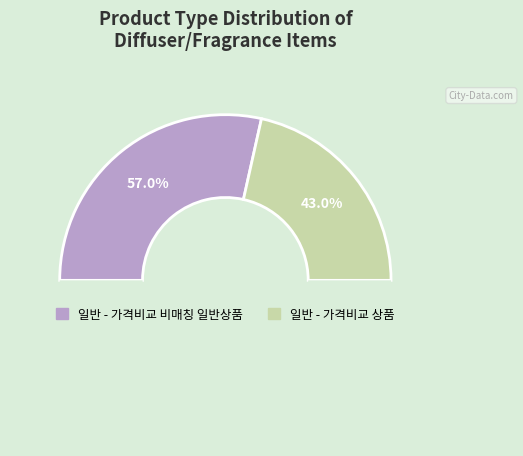

Count the number of slices in the pie.

2